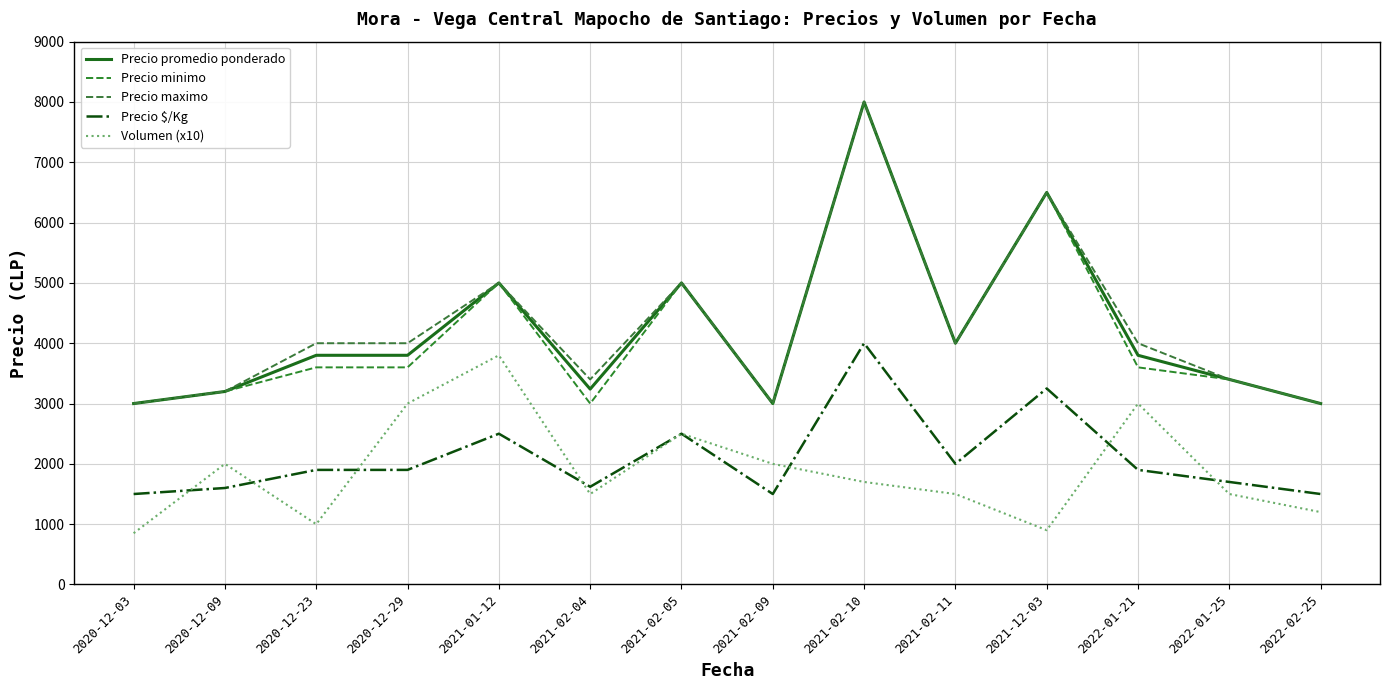

True or false: Precio maximo has more than 2 points higher than both neighbors.

True